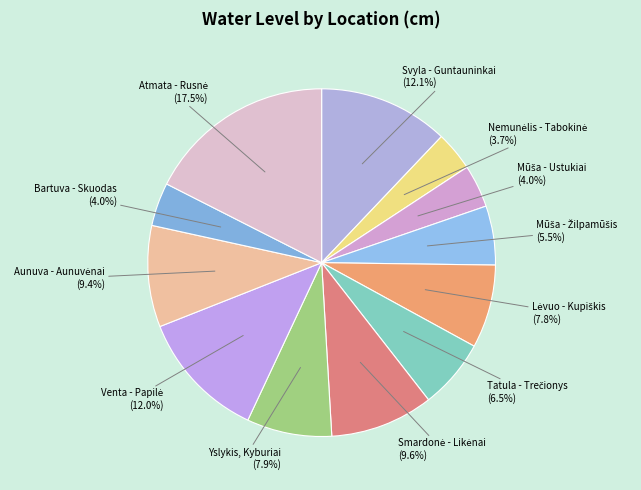

Does any single category account for the majority?

No